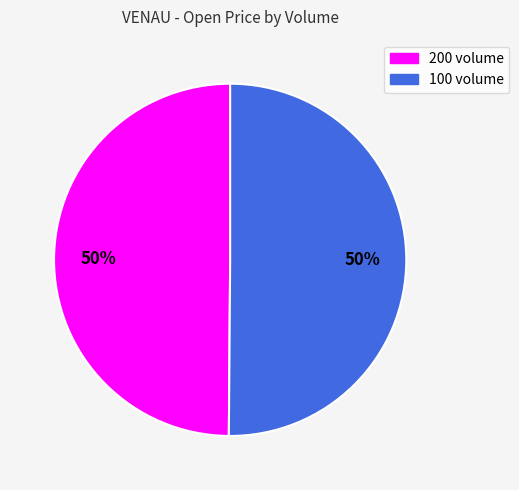

True or false: 200 accounts for 56% of the total.

False